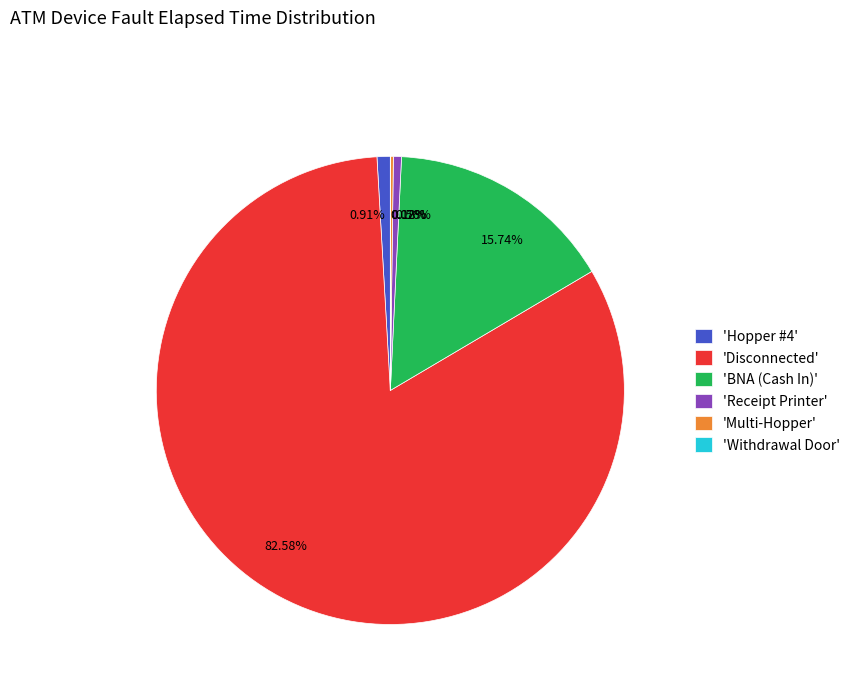

Does 15.74% account for over 50% of the chart?

No